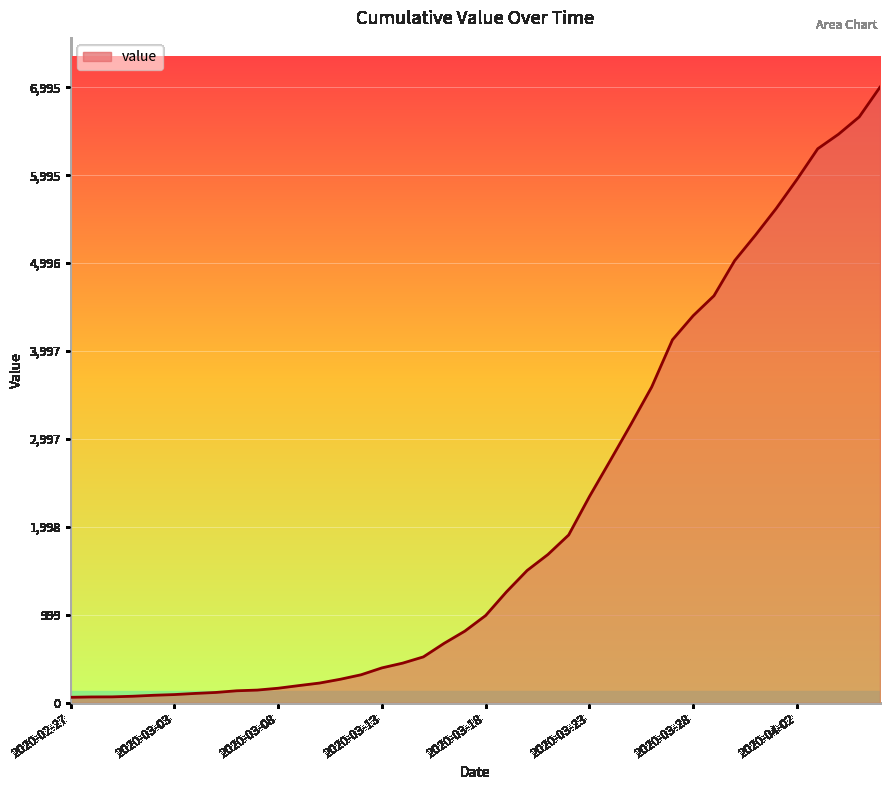

What is the maximum value shown in the chart?

6995